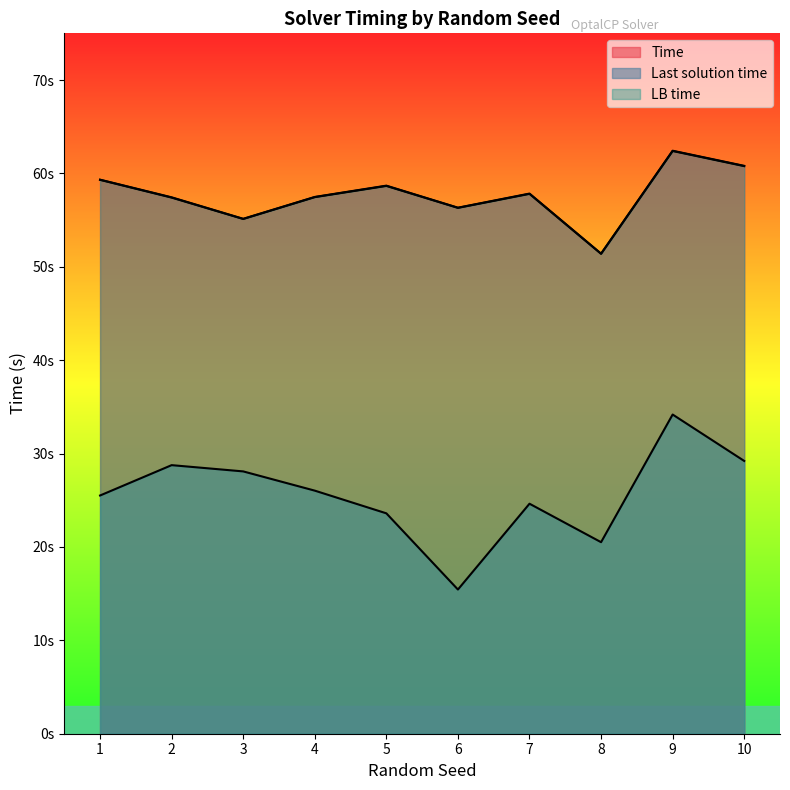

Which series has the largest total across all categories?

Time